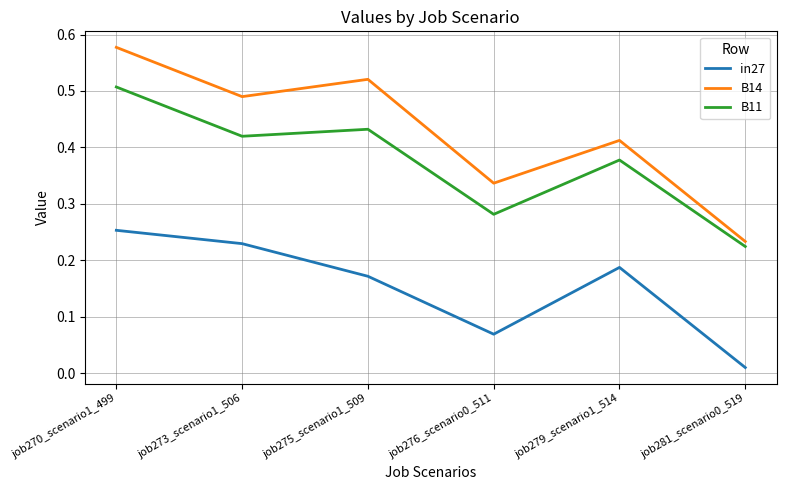

The in27 series shows 0.1 at job273_scenario1_506. True or false?

False